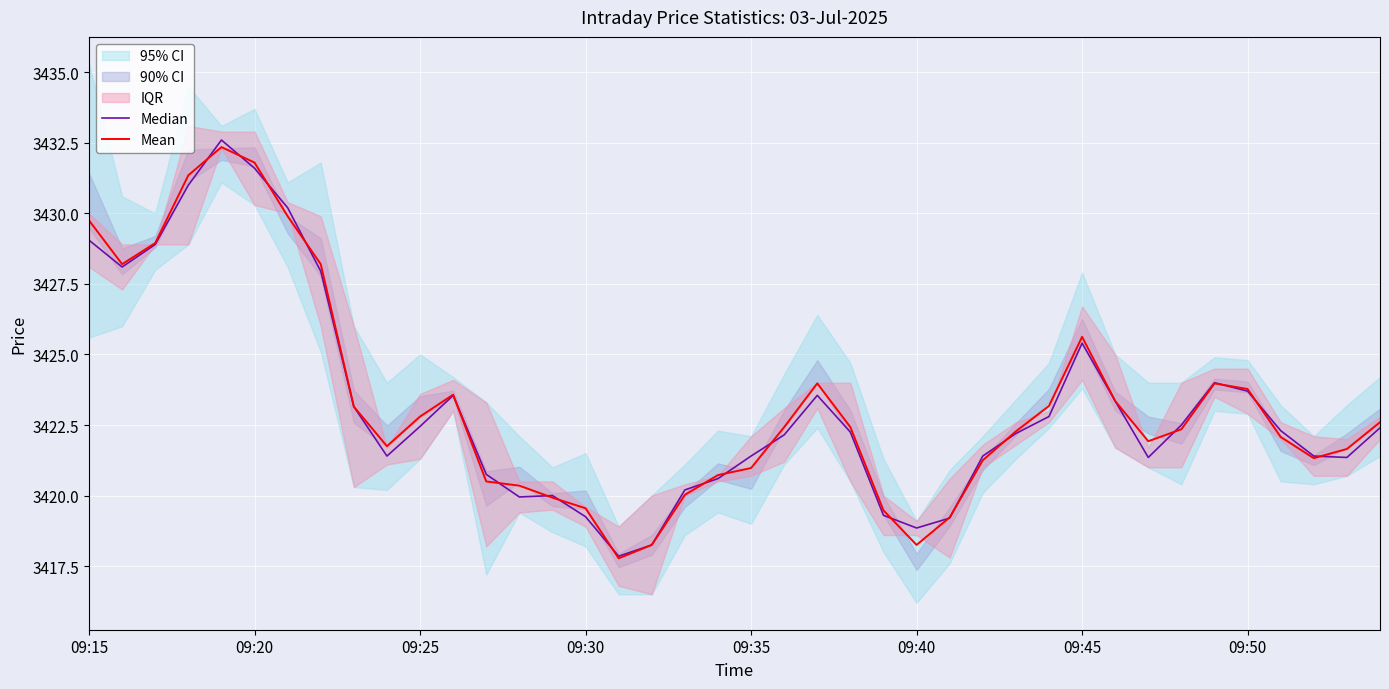

True or false: Mean has a value of 4777.9 at 09:25.

False